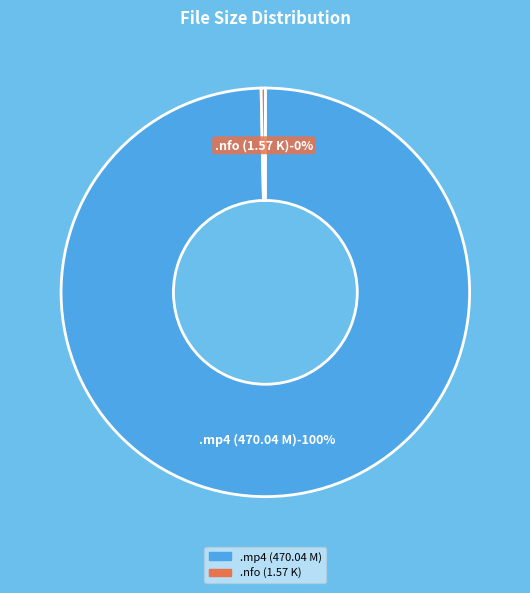

To the nearest percent, what is the combined percentage of Killer Karaoke NL S01E06 NL DutchTV.nfo and Killer Karaoke NL S01E06 NL DutchTV.mp4?

100%